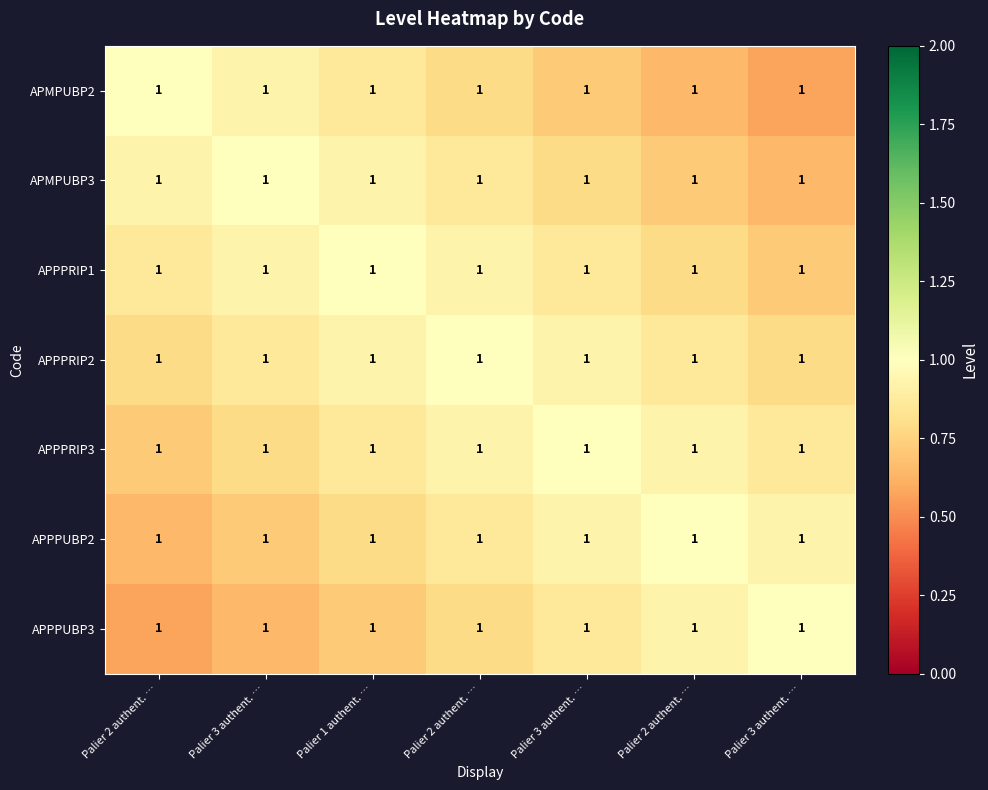

How many APPPRIP2 values are between 0 and 1?

7